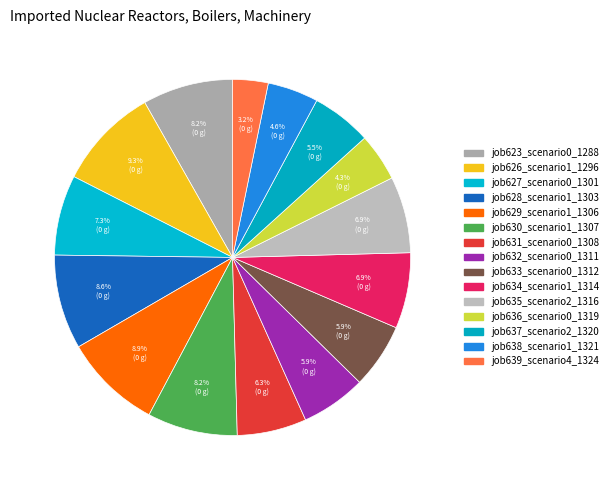

Does job632_scenario0_1311 represent more than half of the total?

No